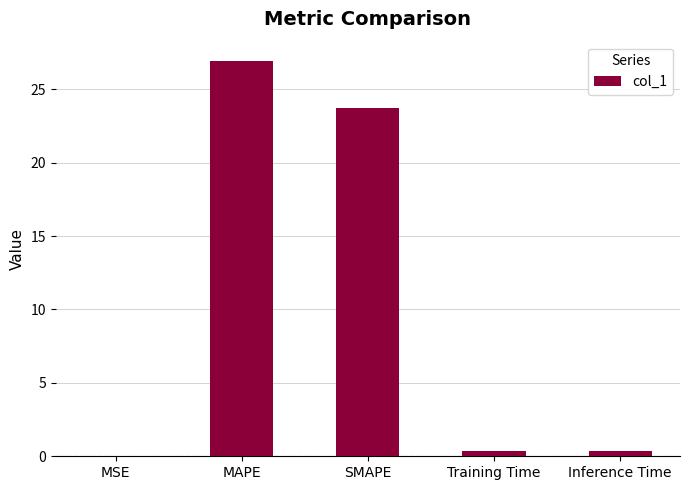

What is the sum of all values?

51.4